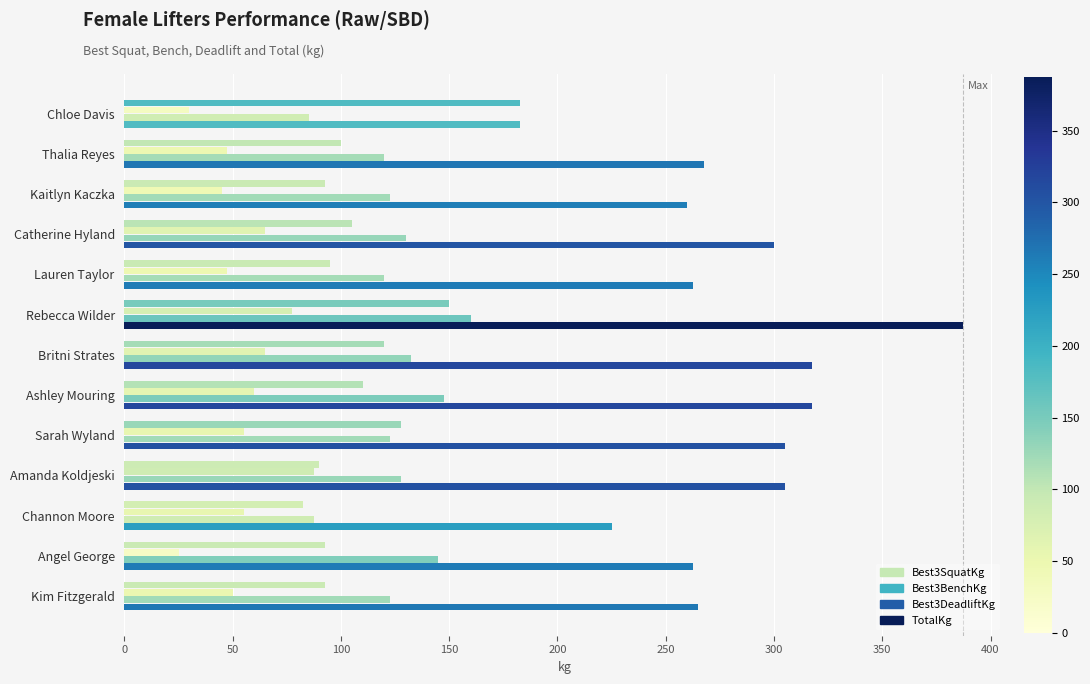

What is the highest value of the TotalKg series?

387.5